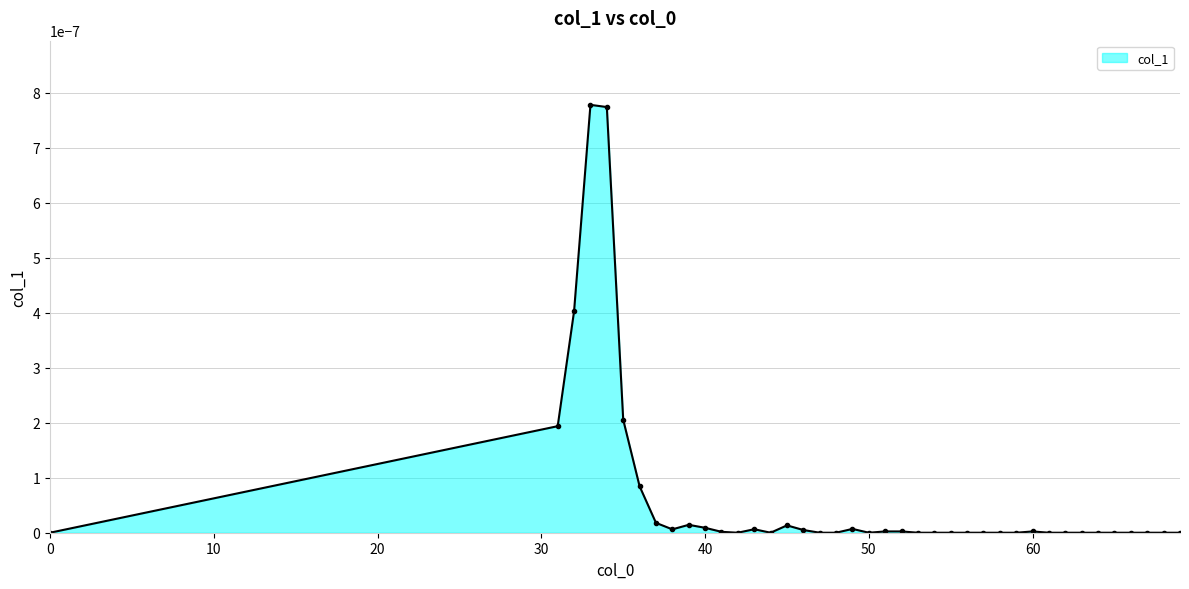

How many categories are shown in the chart?

40